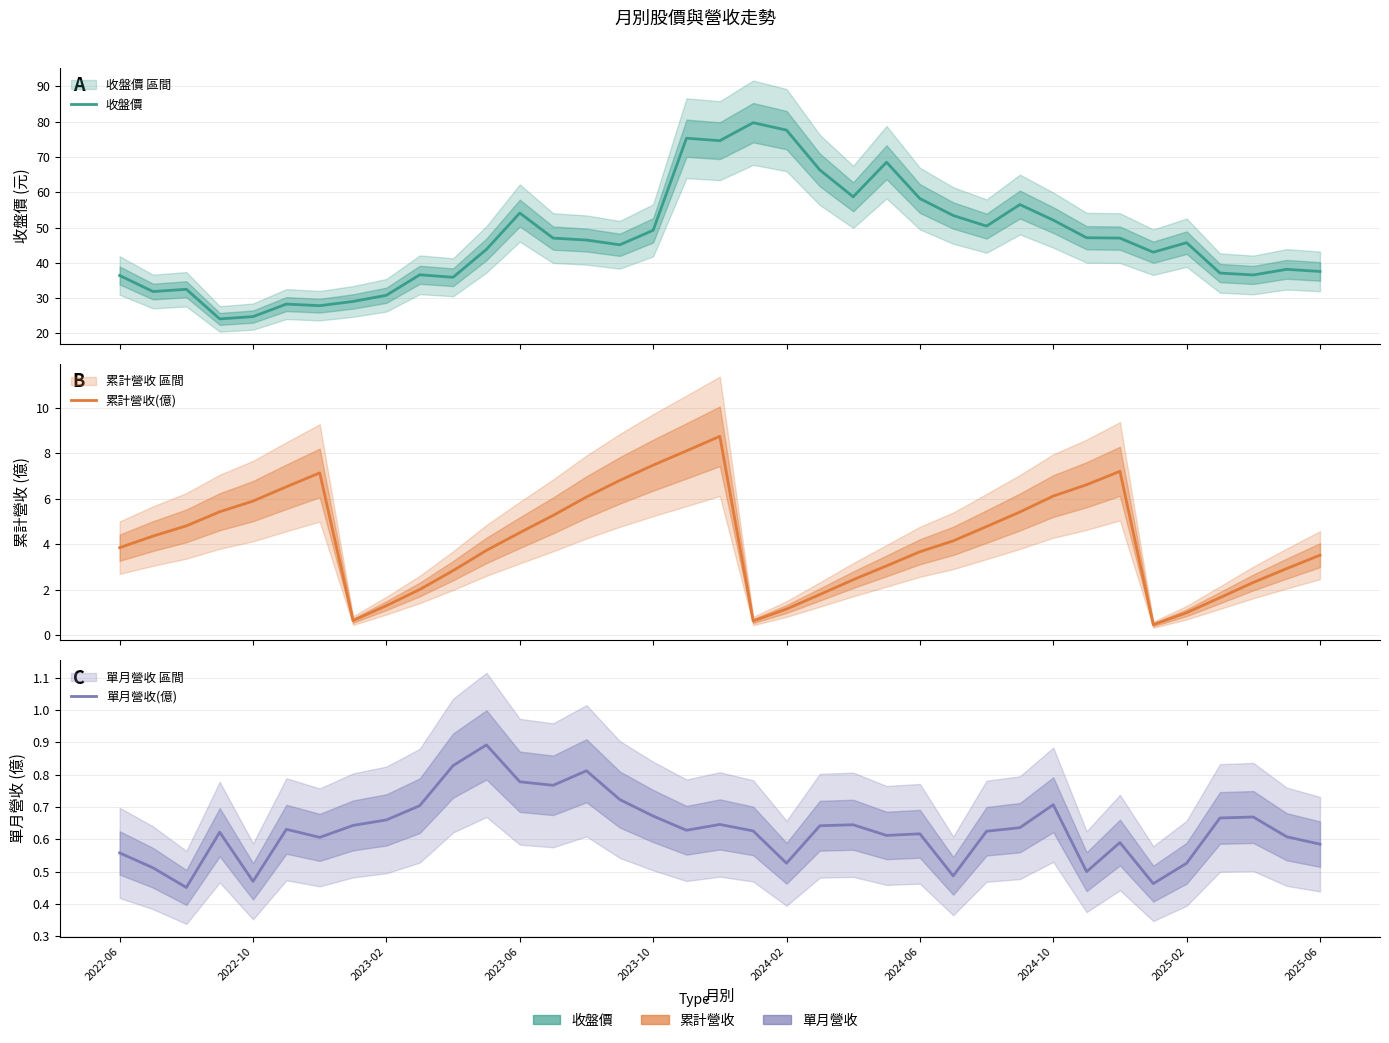

Rank the series at 2024-10 from highest to lowest value.

收盤價, 累計營收(億), 單月營收(億)